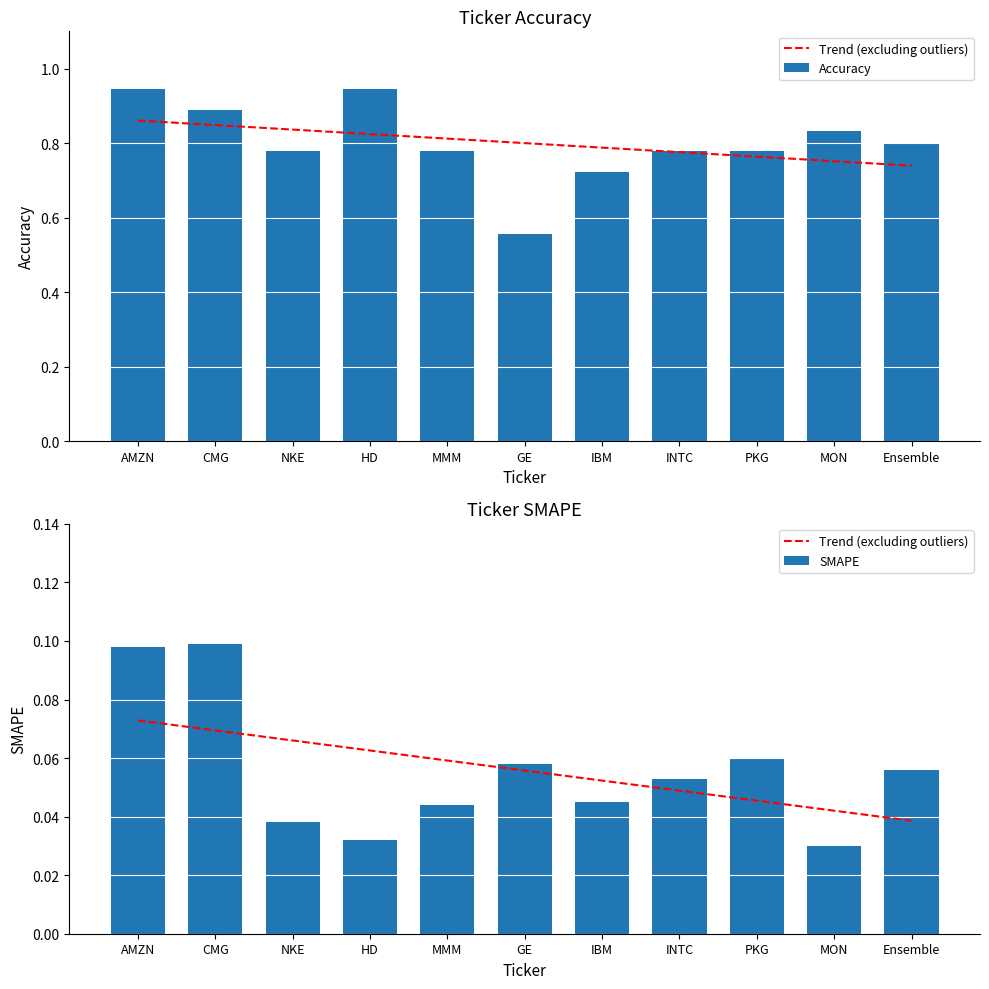

What is the label of the 10th bar from the left?

MON